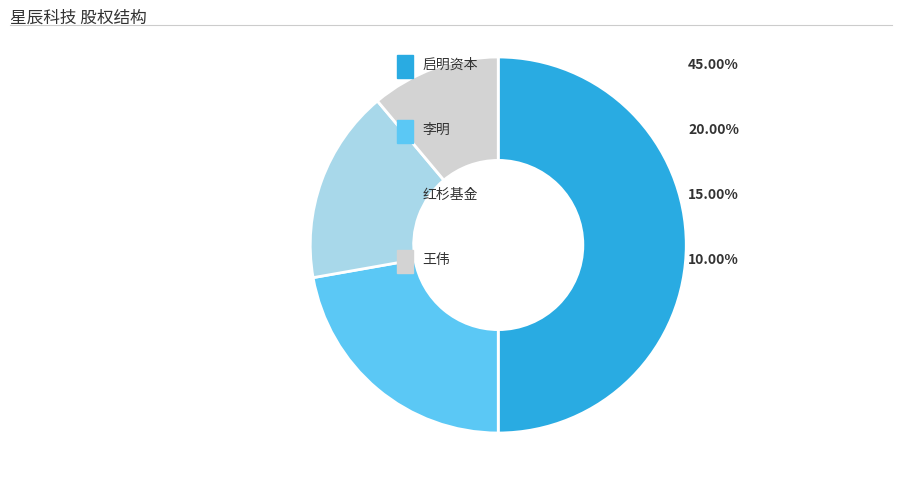

How many segments does this pie chart have?

4